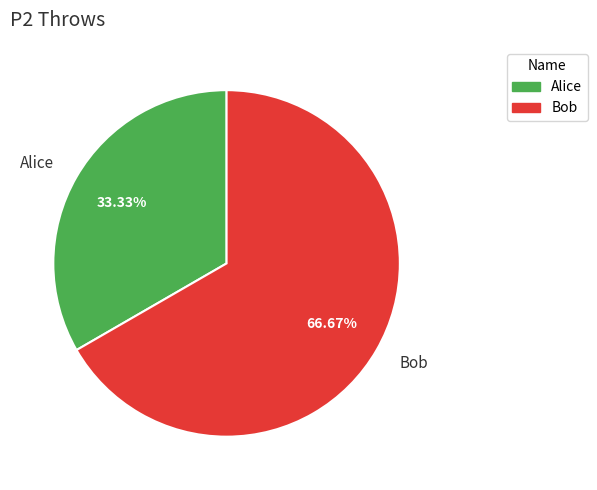

Combined, what portion of the pie is Bob and Alice?

100.0%